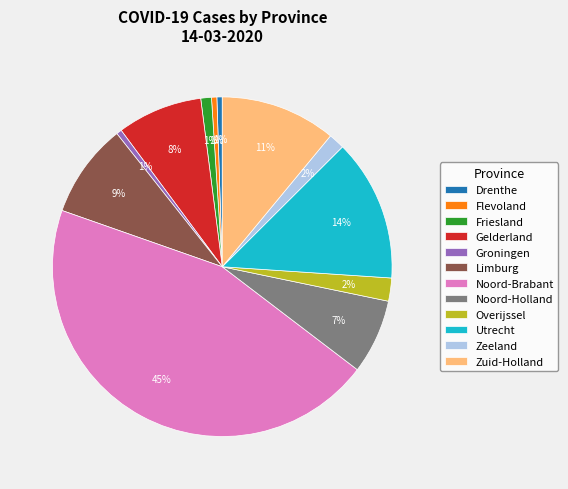

What is the largest slice in the pie chart?

Noord-Brabant